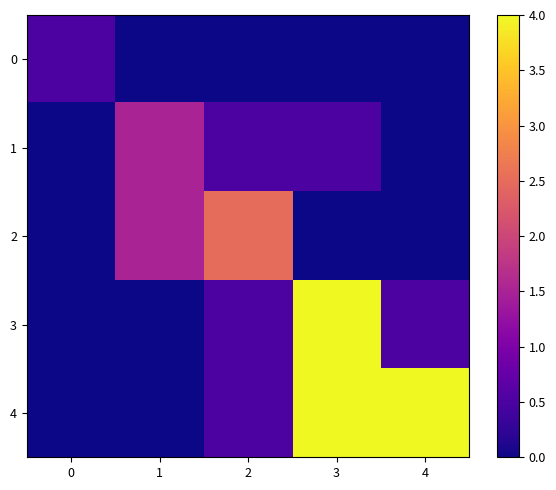

Reading left to right, what are all the values shown in this chart?

0: 0=0.5	1=0.0	2=0.0	3=0.0	4=0.0
1: 0=0.0	1=1.5	2=0.5	3=0.5	4=0.0
2: 0=0.0	1=1.5	2=2.5	3=0.0	4=0.0
3: 0=0.0	1=0.0	2=0.5	3=4.0	4=0.5
4: 0=0.0	1=0.0	2=0.5	3=4.0	4=4.0